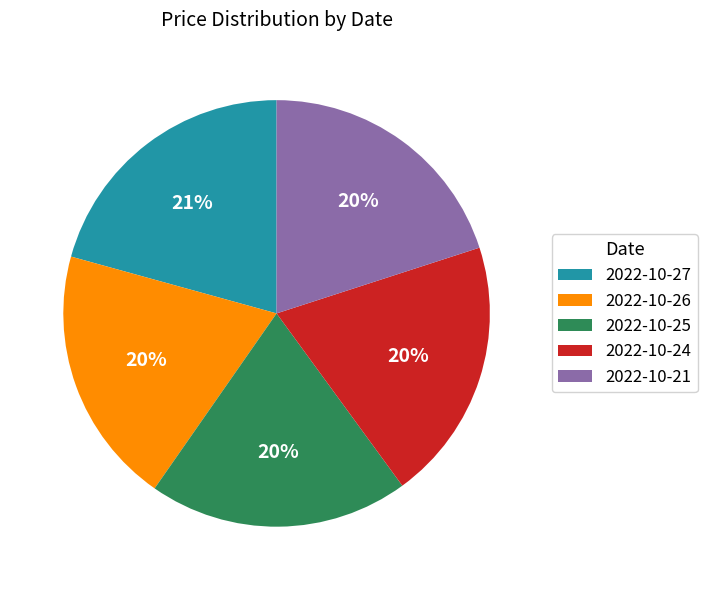

Combined, do 2022-10-27 and 2022-10-25 account for over 50%?

No